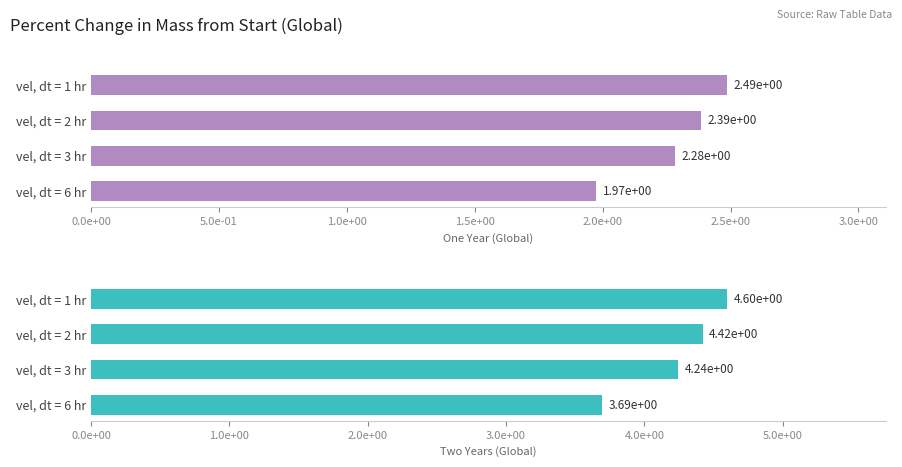

What is the difference between the maximum and minimum values in the Two Years (Global) series?

0.9